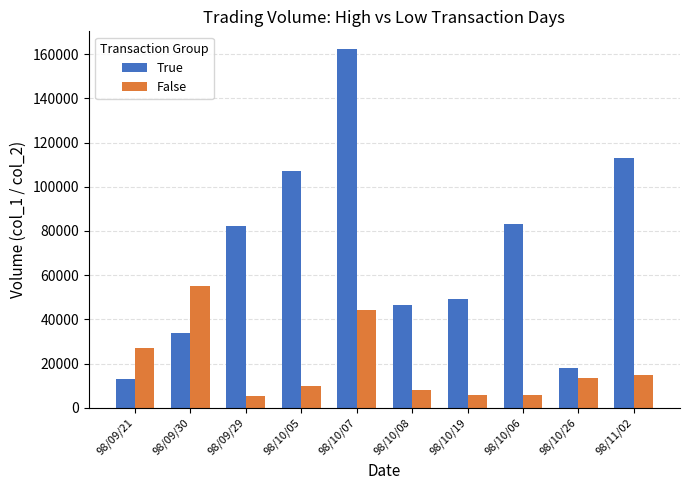

What is the value of the True bar at the 1st from the left?

13000